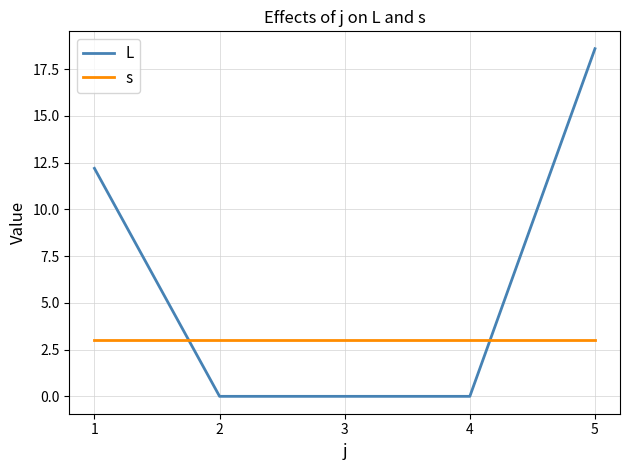

What is the maximum value shown in the chart?

18.6